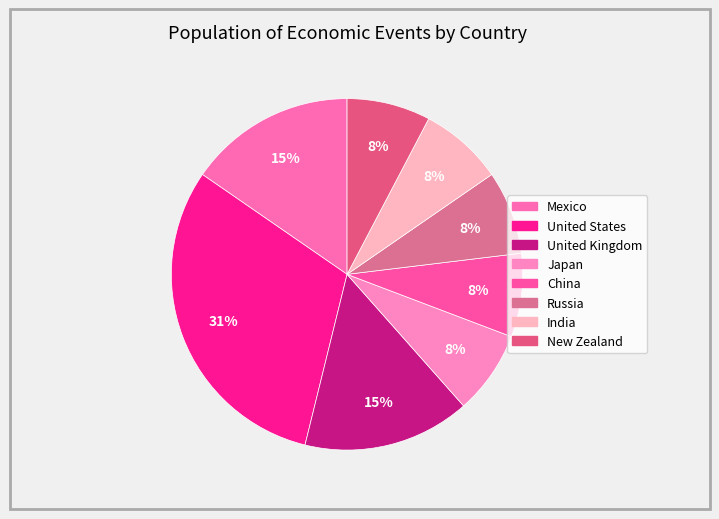

How many segments does this pie chart have?

8